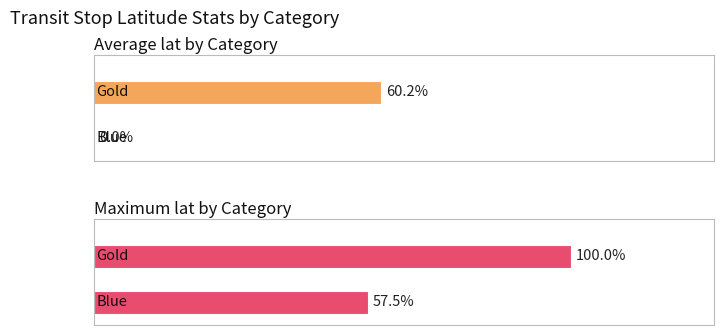

How many groups of bars are there?

2